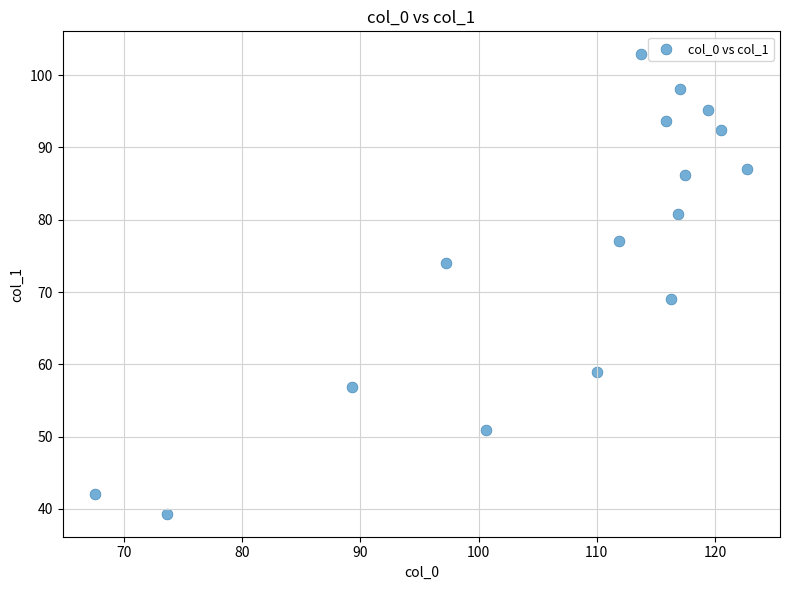

What is the range of Y values (max minus min)?

63.5